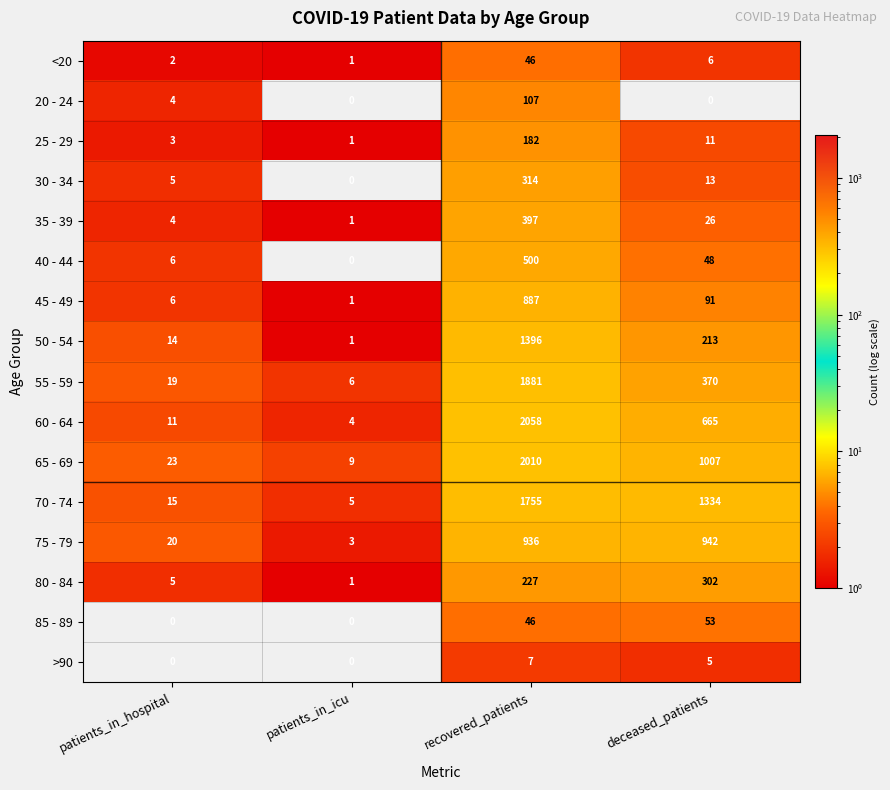

True or false: >90 has a value of 5 at deceased_patients.

True